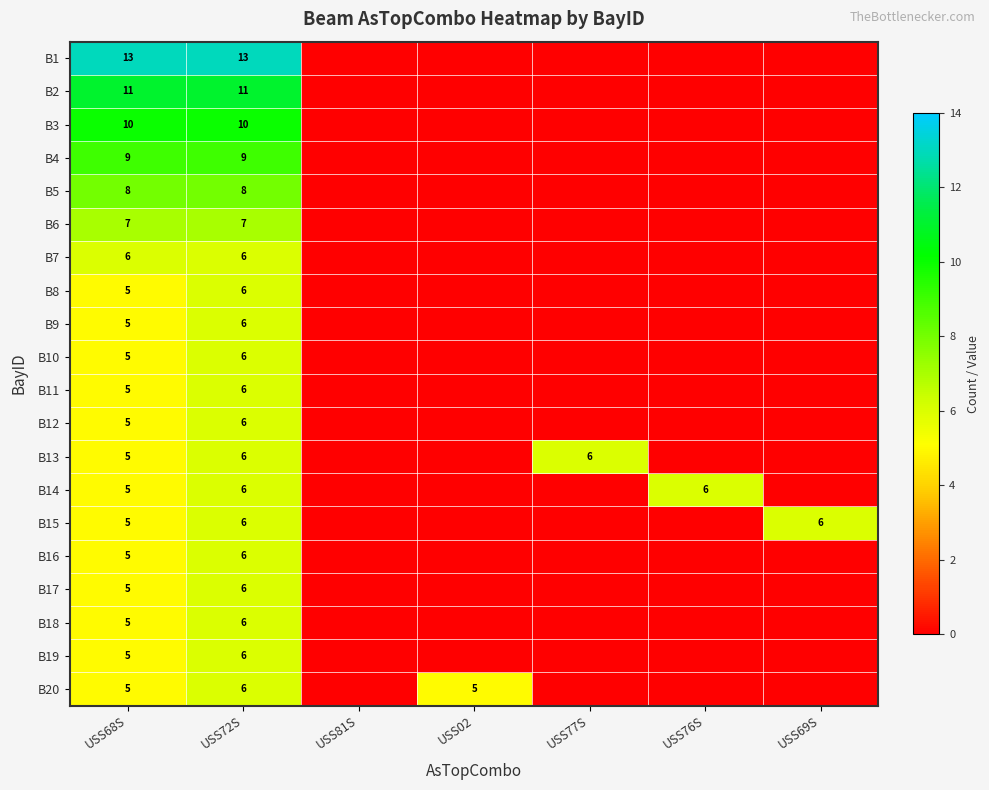

What is the spread (max minus min) of values at USS72S?

7